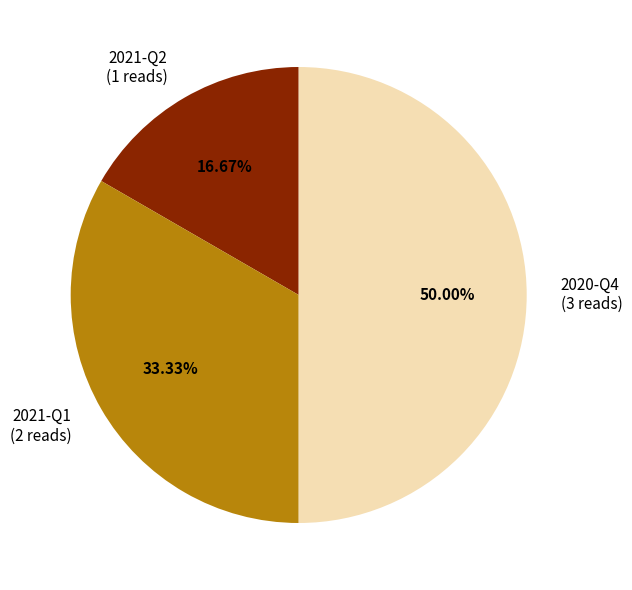

To the nearest percent, what percentage of the pie is 2020-Q4?

50%